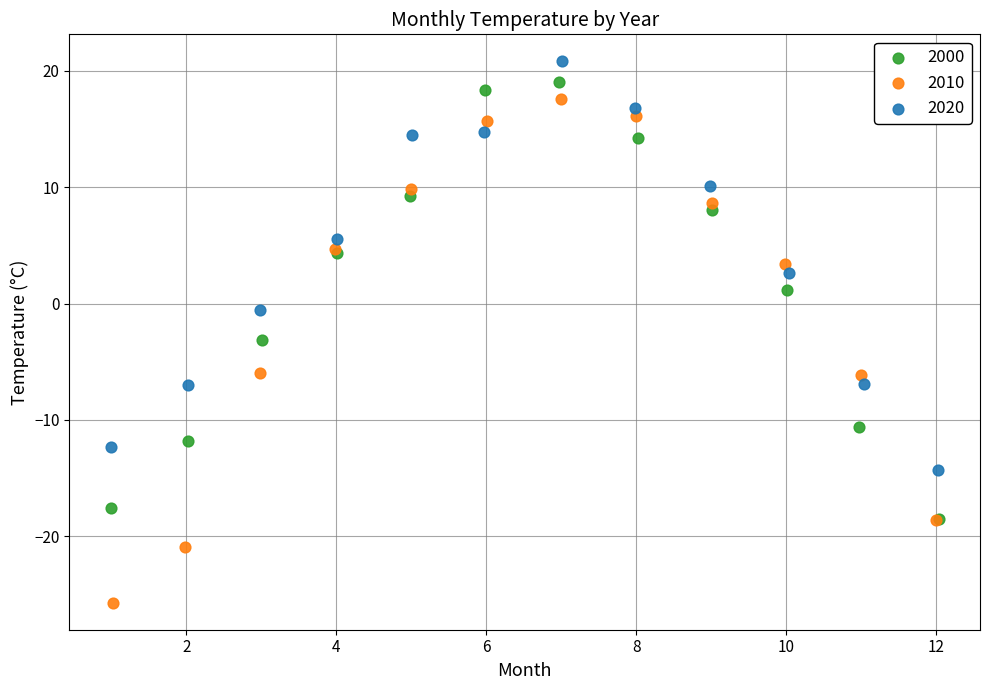

What are all the series names shown in the legend?

2000, 2010, 2020